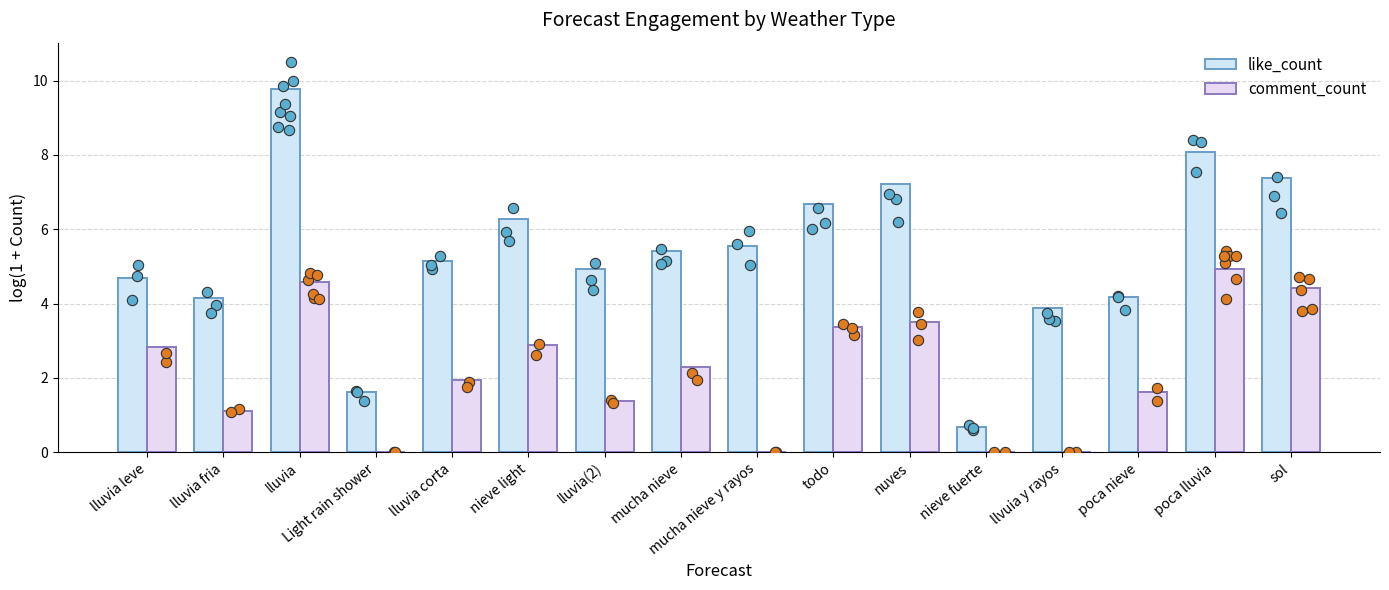

Which series contains the lowest Y value?

comment_count